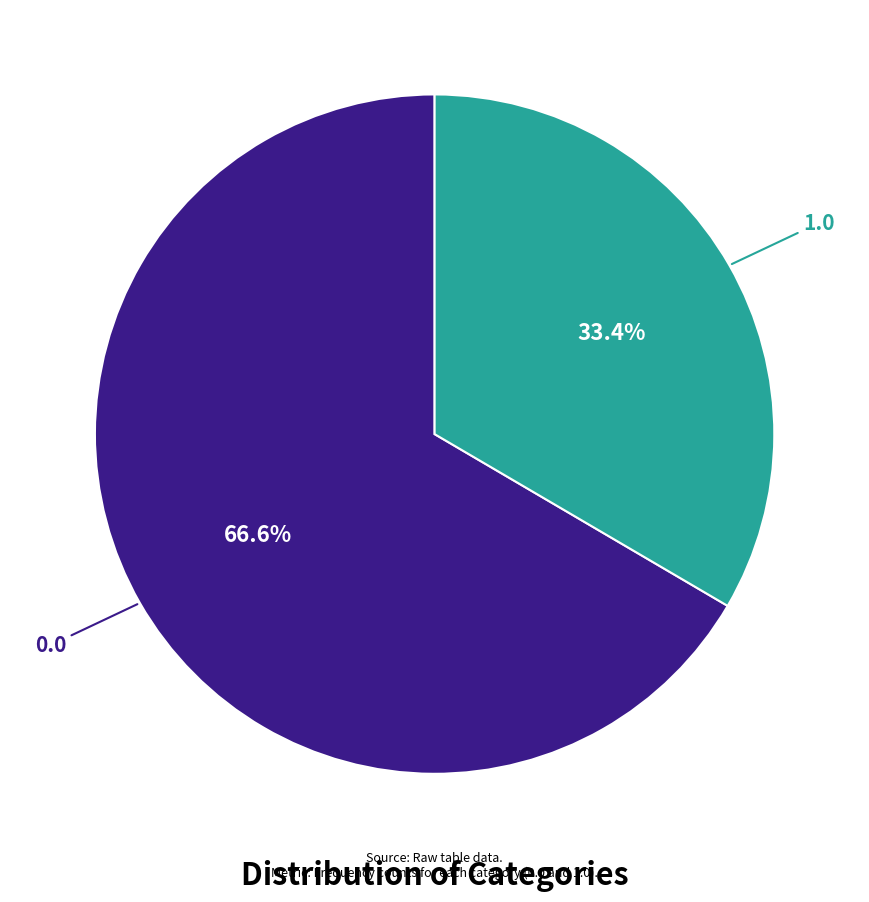

Count the number of slices in the pie.

2